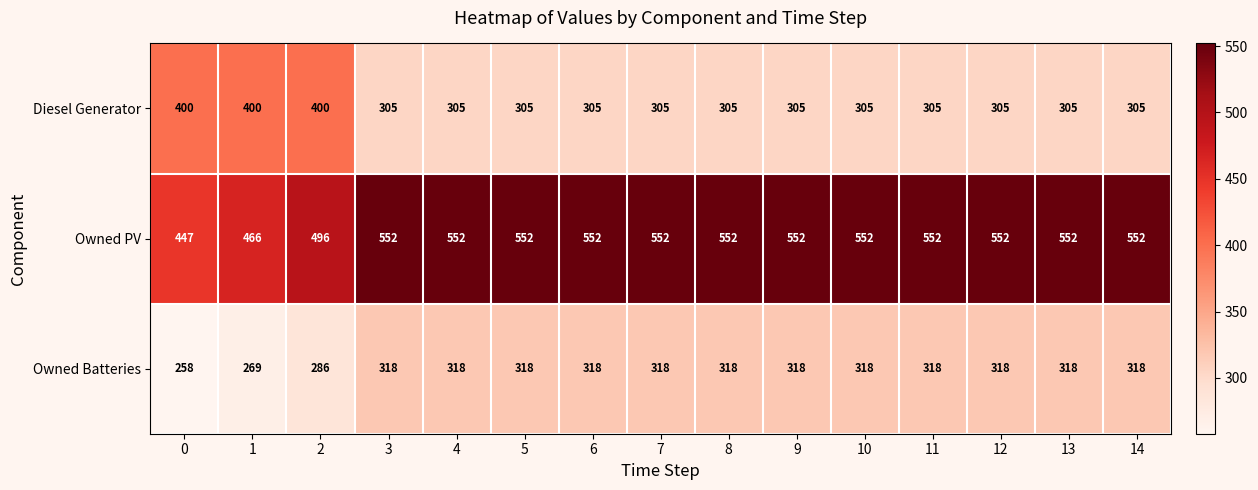

What is the total value across all series at 14?

1175